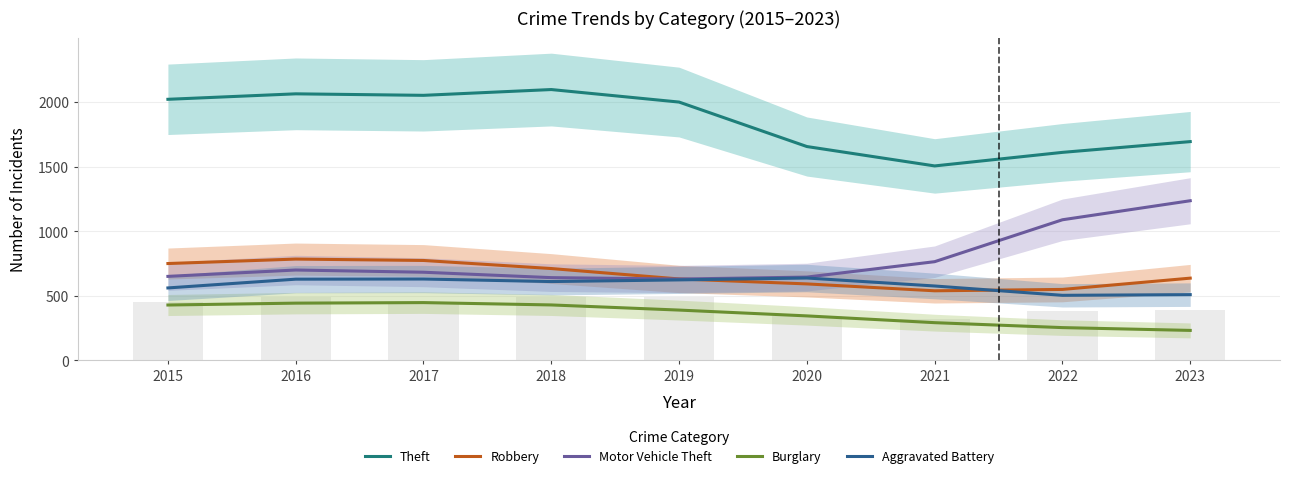

Between 2020 and 2019, which is larger?

2019